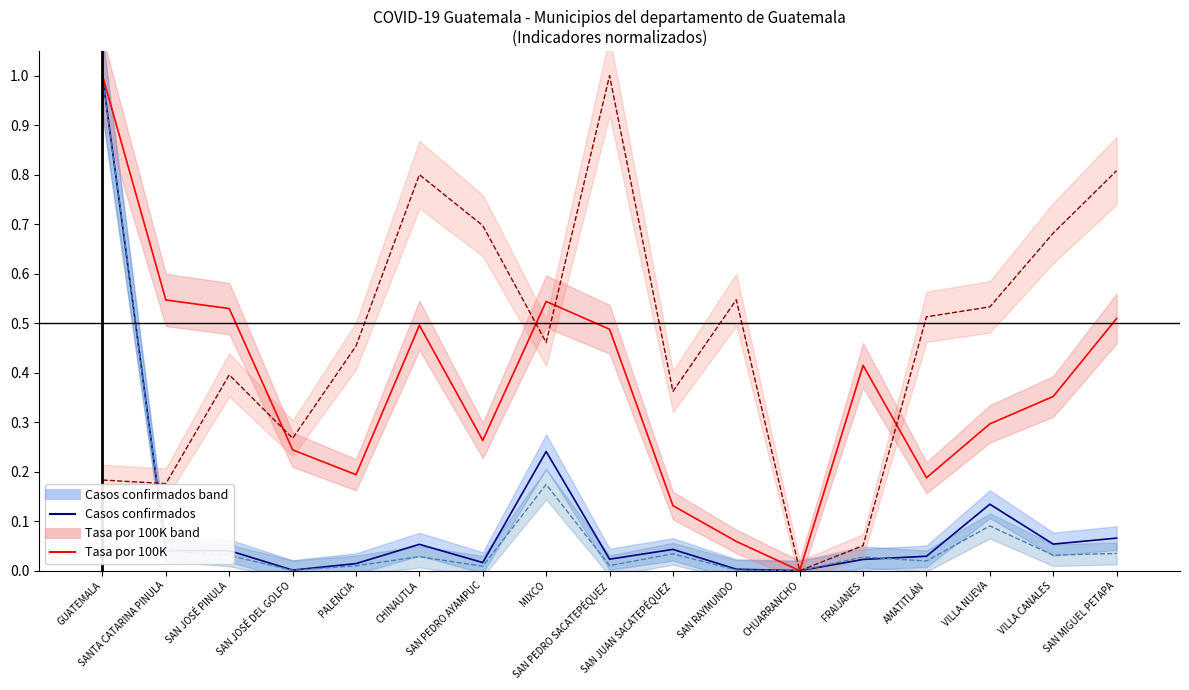

Reading left to right, what are all the values shown in this chart?

Casos confirmados: GUATEMALA=1.0	SANTA CATARINA PINULA=0.0	SAN JOSÉ PINULA=0.0	SAN JOSÉ DEL GOLFO=0.0	PALENCIA=0.0	CHINAUTLA=0.1	SAN PEDRO AYAMPUC=0.0	MIXCO=0.2	SAN PEDRO SACATEPÉQUEZ=0.0	SAN JUAN SACATEPÉQUEZ=0.0	SAN RAYMUNDO=0.0	CHUARRANCHO=0.0	FRAIJANES=0.0	AMATITLÁN=0.0	VILLA NUEVA=0.1	VILLA CANALES=0.1	SAN MIGUEL PETAPA=0.1
Total tamizajes: GUATEMALA=1.0	SANTA CATARINA PINULA=0.0	SAN JOSÉ PINULA=0.0	SAN JOSÉ DEL GOLFO=0.0	PALENCIA=0.0	CHINAUTLA=0.0	SAN PEDRO AYAMPUC=0.0	MIXCO=0.2	SAN PEDRO SACATEPÉQUEZ=0.0	SAN JUAN SACATEPÉQUEZ=0.0	SAN RAYMUNDO=0.0	CHUARRANCHO=0.0	FRAIJANES=0.0	AMATITLÁN=0.0	VILLA NUEVA=0.1	VILLA CANALES=0.0	SAN MIGUEL PETAPA=0.0
Tasa por 100K: GUATEMALA=1.0	SANTA CATARINA PINULA=0.5	SAN JOSÉ PINULA=0.5	SAN JOSÉ DEL GOLFO=0.2	PALENCIA=0.2	CHINAUTLA=0.5	SAN PEDRO AYAMPUC=0.3	MIXCO=0.5	SAN PEDRO SACATEPÉQUEZ=0.5	SAN JUAN SACATEPÉQUEZ=0.1	SAN RAYMUNDO=0.1	CHUARRANCHO=0.0	FRAIJANES=0.4	AMATITLÁN=0.2	VILLA NUEVA=0.3	VILLA CANALES=0.4	SAN MIGUEL PETAPA=0.5
% Positividad: GUATEMALA=0.2	SANTA CATARINA PINULA=0.2	SAN JOSÉ PINULA=0.4	SAN JOSÉ DEL GOLFO=0.3	PALENCIA=0.5	CHINAUTLA=0.8	SAN PEDRO AYAMPUC=0.7	MIXCO=0.5	SAN PEDRO SACATEPÉQUEZ=1.0	SAN JUAN SACATEPÉQUEZ=0.4	SAN RAYMUNDO=0.5	CHUARRANCHO=0.0	FRAIJANES=0.1	AMATITLÁN=0.5	VILLA NUEVA=0.5	VILLA CANALES=0.7	SAN MIGUEL PETAPA=0.8